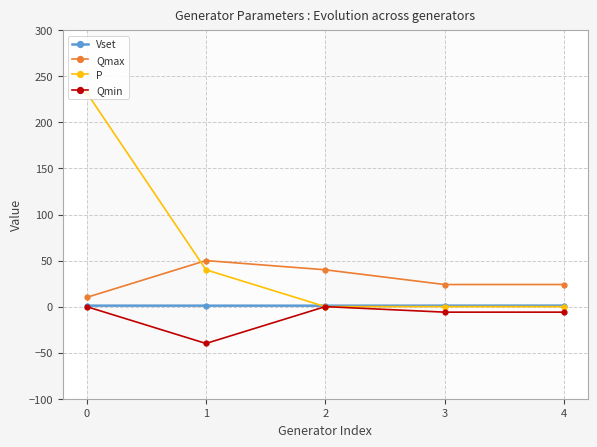

What is the value of the Qmax point at the 3rd from the left?

40.0